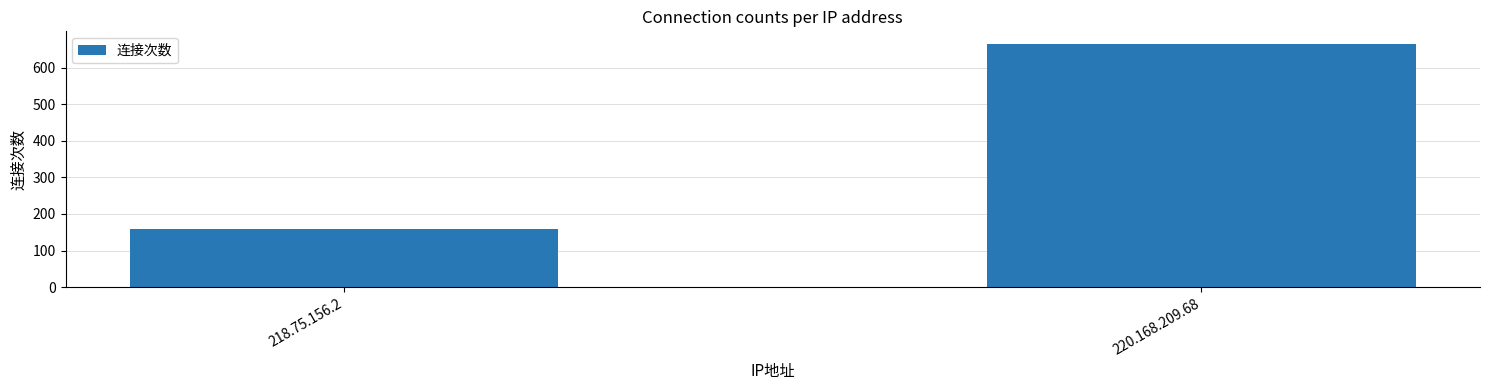

True or false: the data shows 159 at 218.75.156.2.

True